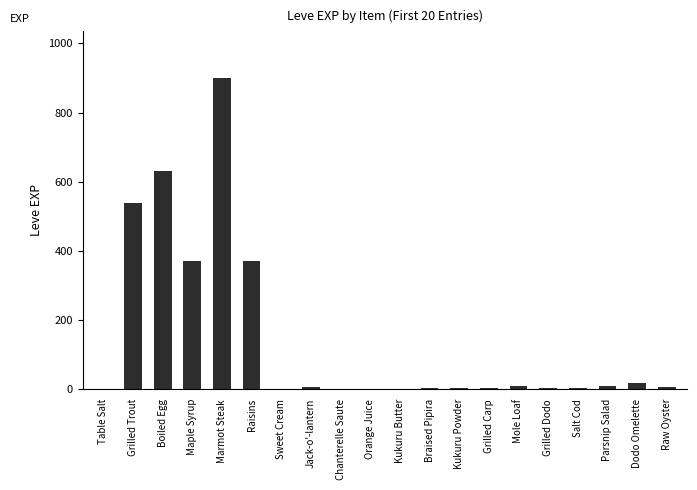

Are the bars horizontal?

No